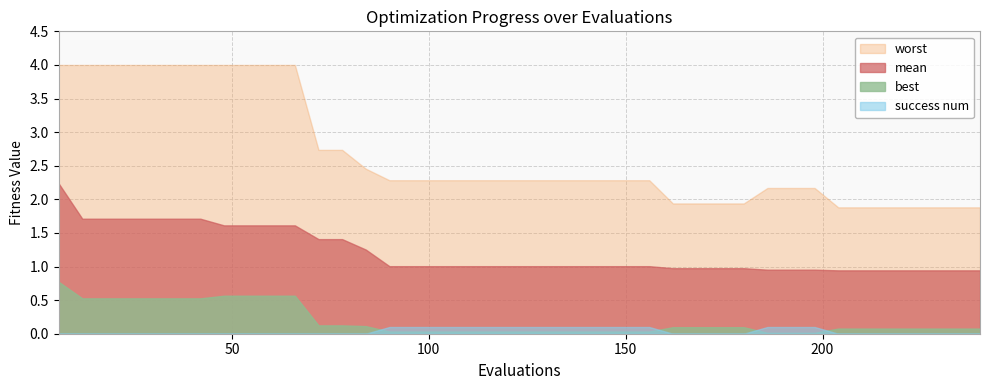

Rank the series by their maximum value, from highest to lowest.

worst, mean, best, success num